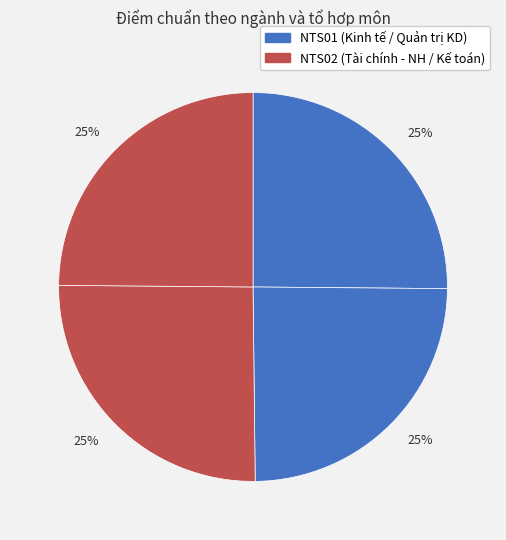

Count the number of slices in the pie.

4